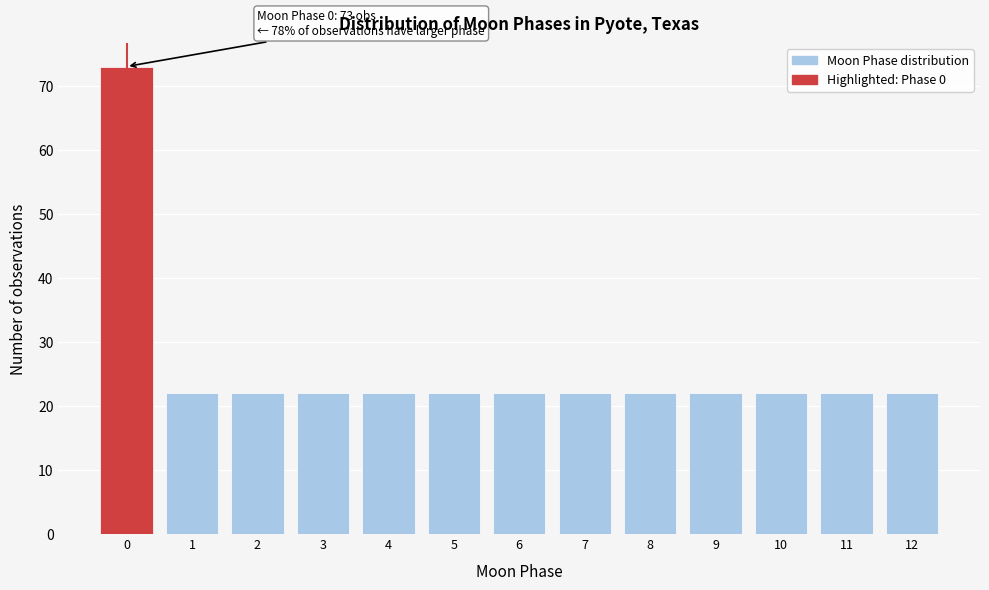

Reading left to right, transcribe all the data shown in this chart.

73	22	22	22	22	22	22	22	22	22	22	22	22